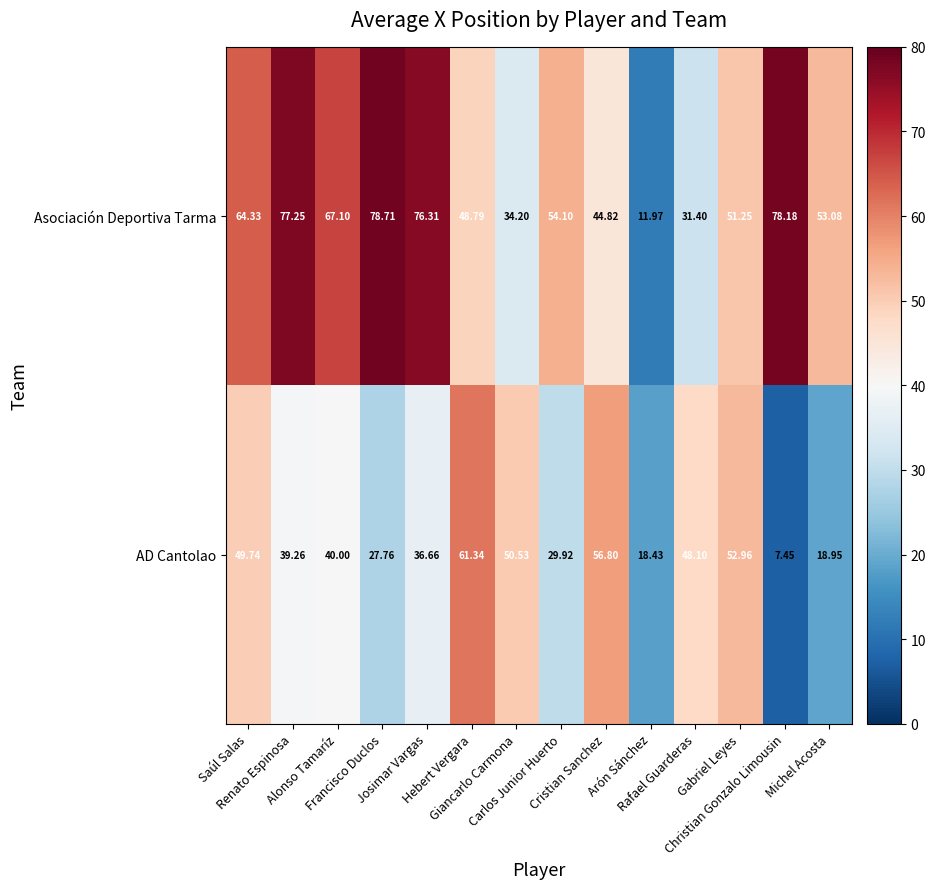

List the series in order of their overall mean, highest first.

Asociación Deportiva Tarma, AD Cantolao